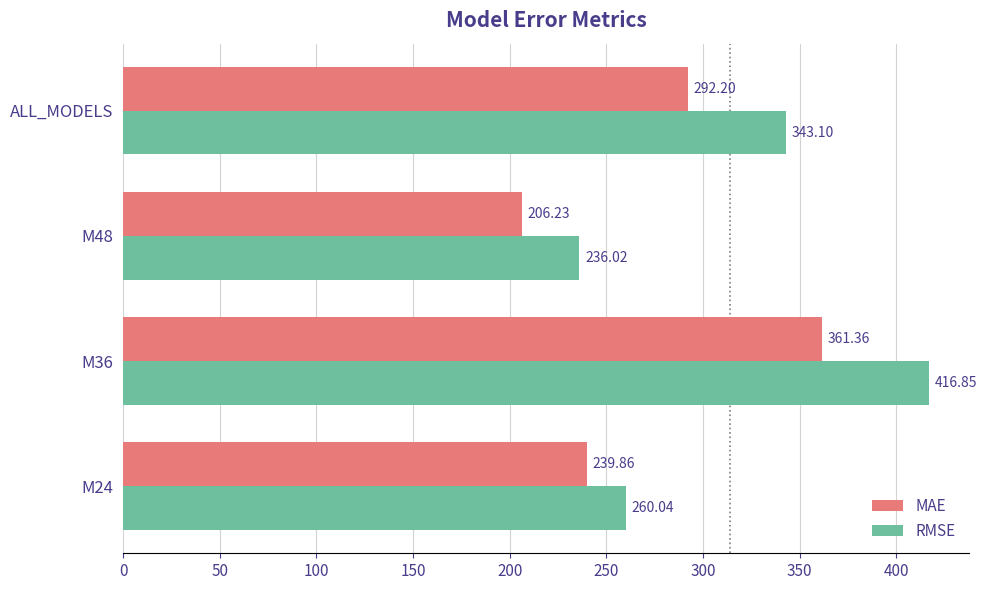

At which category is the sum across all series the highest?

M36